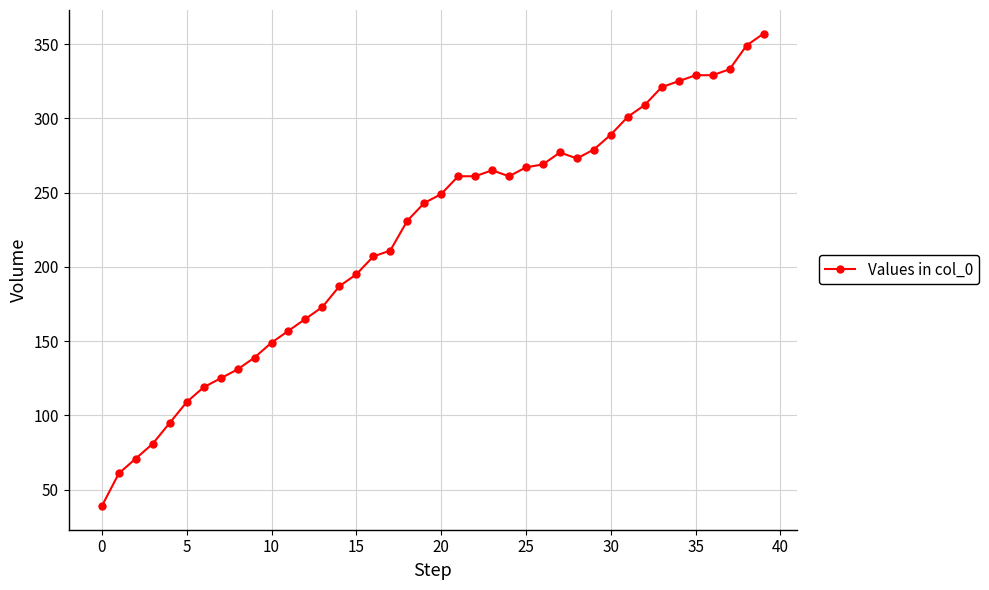

Reading left to right, list all the values displayed in this chart.

39	61	71	81	95	109	119	125	131	139	149	157	165	173	187	195	207	211	231	243	249	261	261	265	261	267	269	277	273	279	289	301	309	321	325	329	329	333	349	357